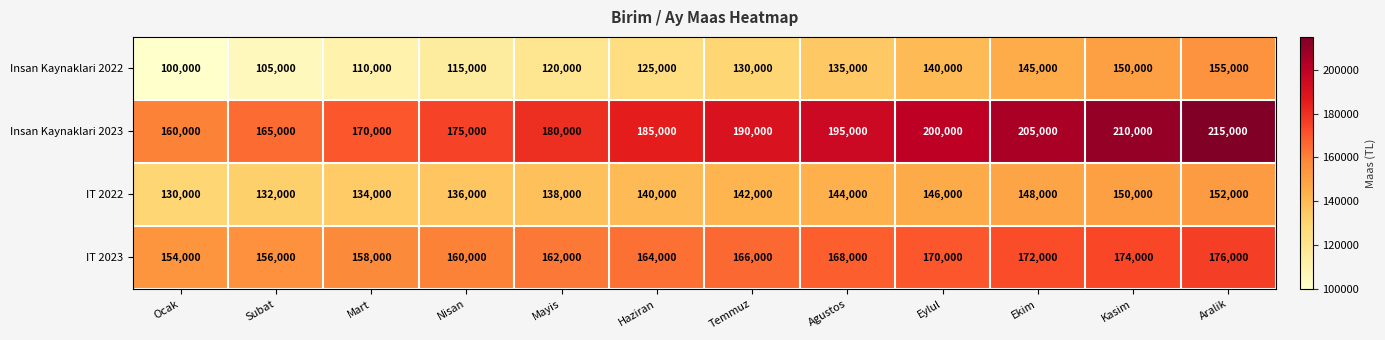

Is it true that Insan Kaynaklari 2023 equals 114675 at Haziran?

False